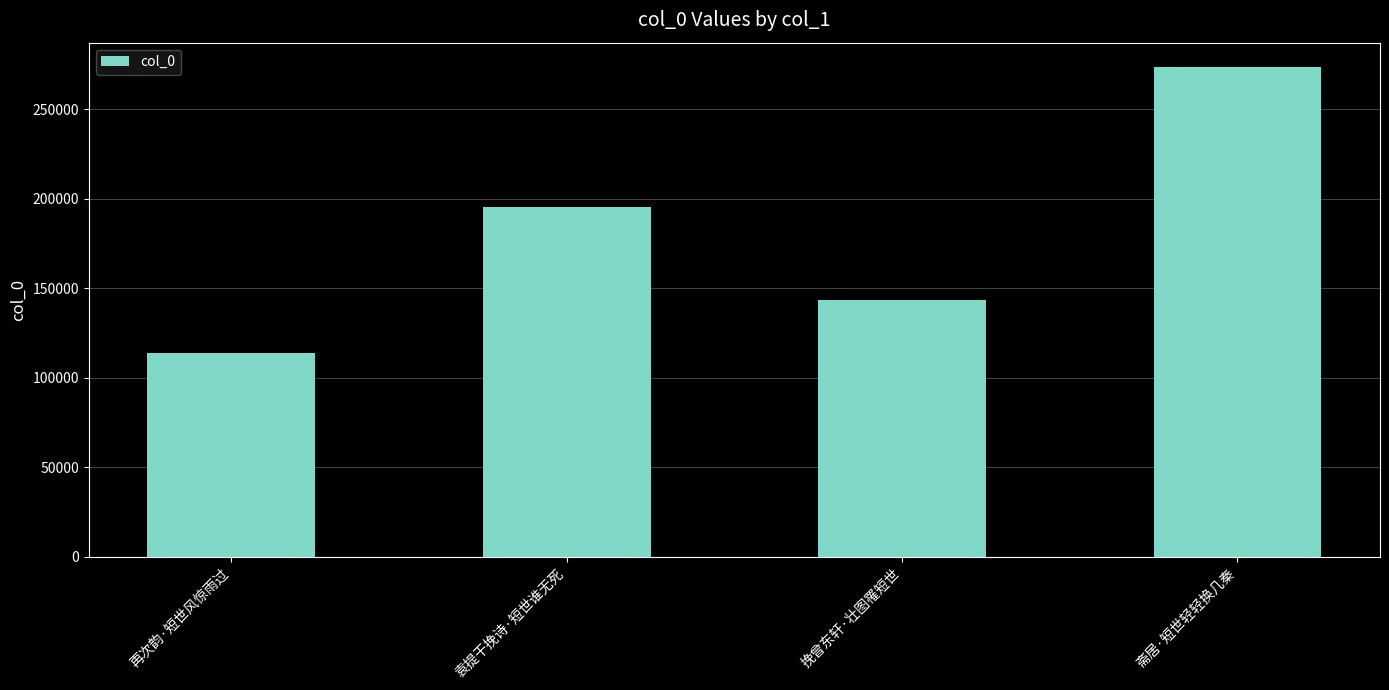

At which label is the value closest to 193593?

袁提干挽诗·短世谁无死